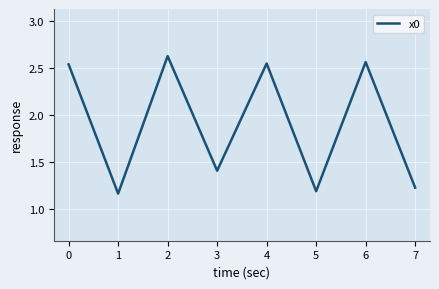

At which category does the chart reach its peak across all series?

2